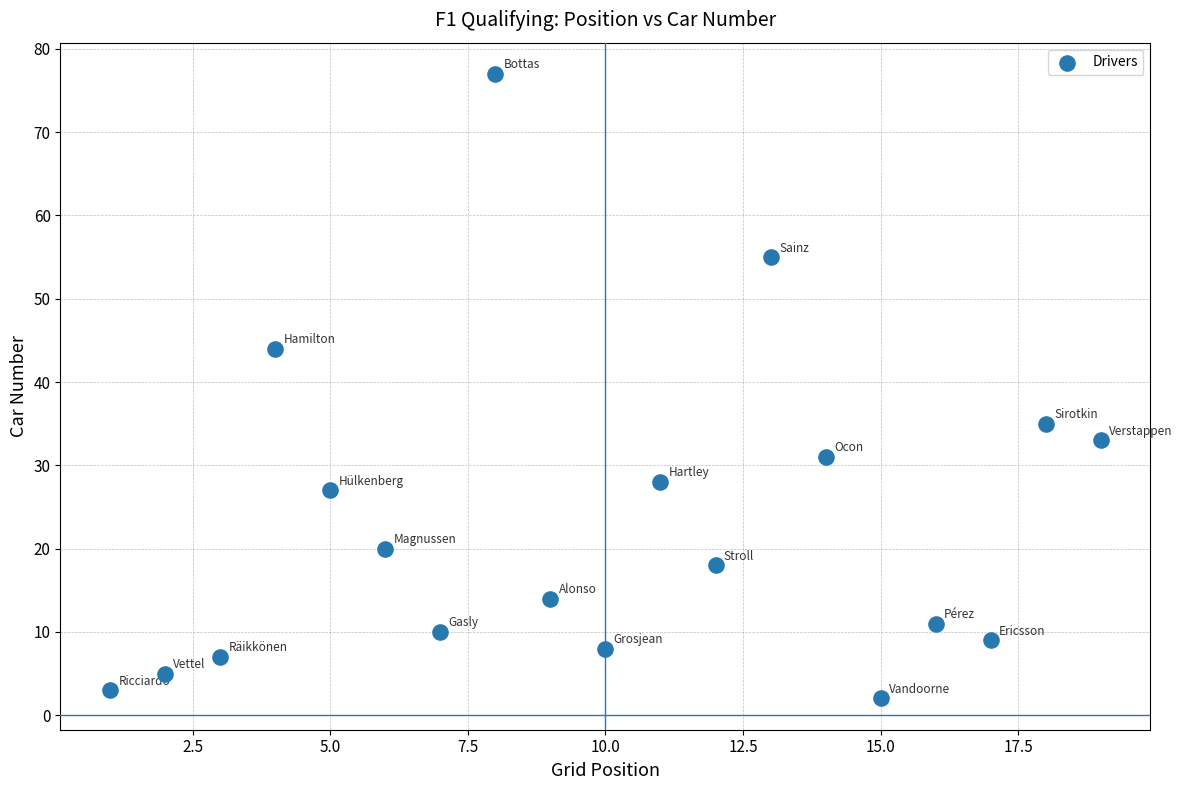

What is the range of X values (max minus min)?

18